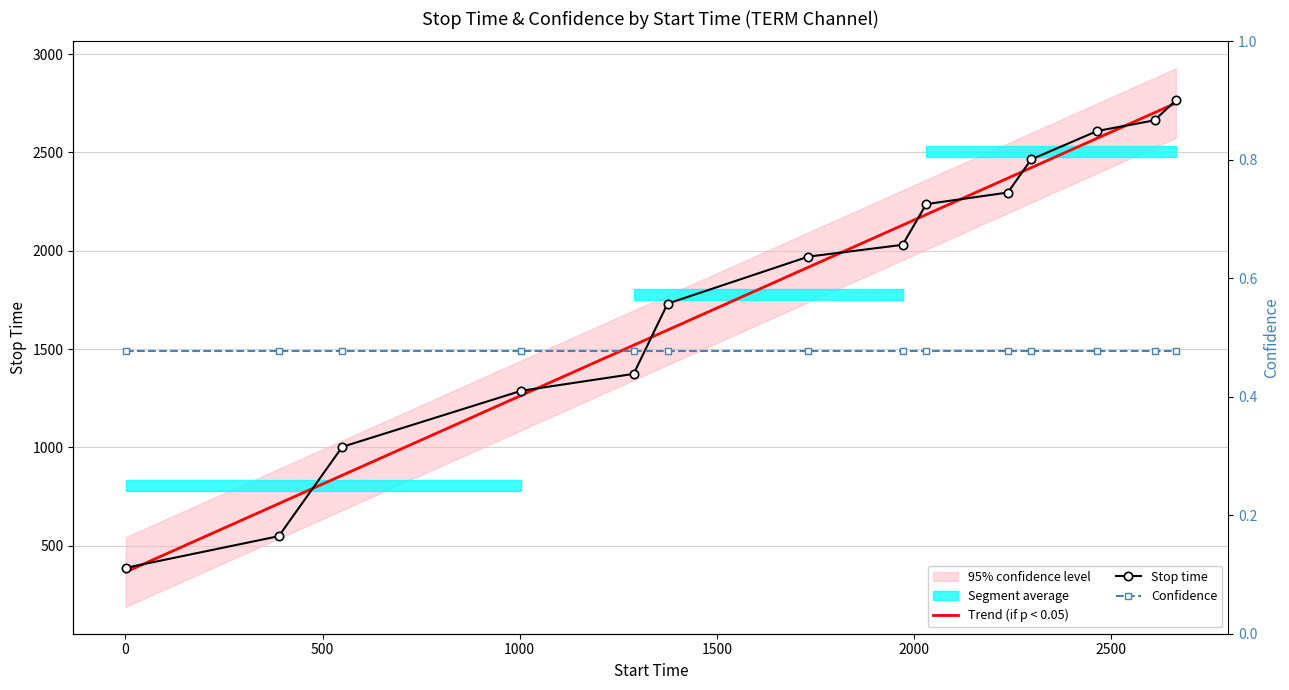

True or false: Confidence has a value of 0.7 at 2500.

False